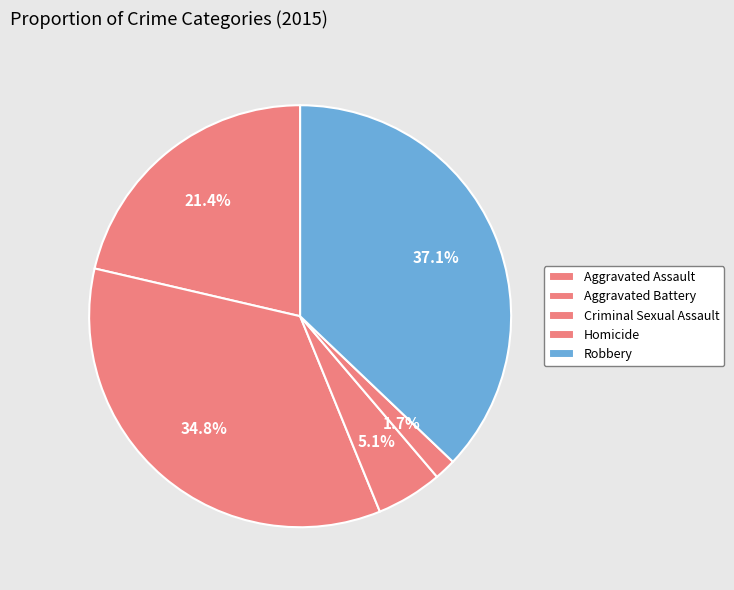

What is the ratio of the value at Criminal Sexual Assault to the value at Homicide?

3.1